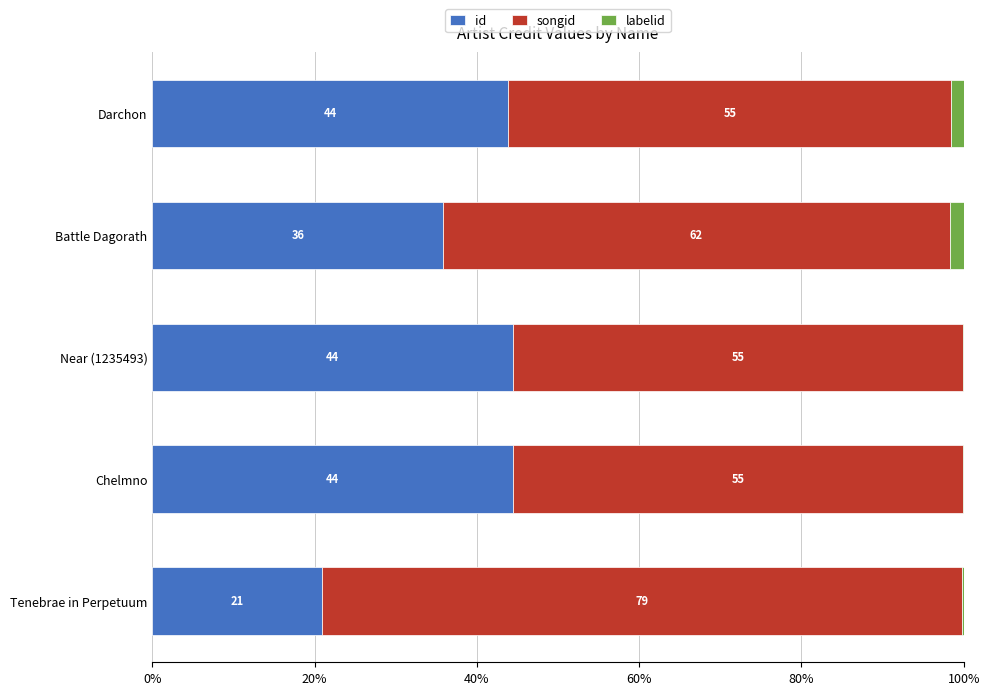

Is it true that id equals 11.9 at Tenebrae in Perpetuum?

False